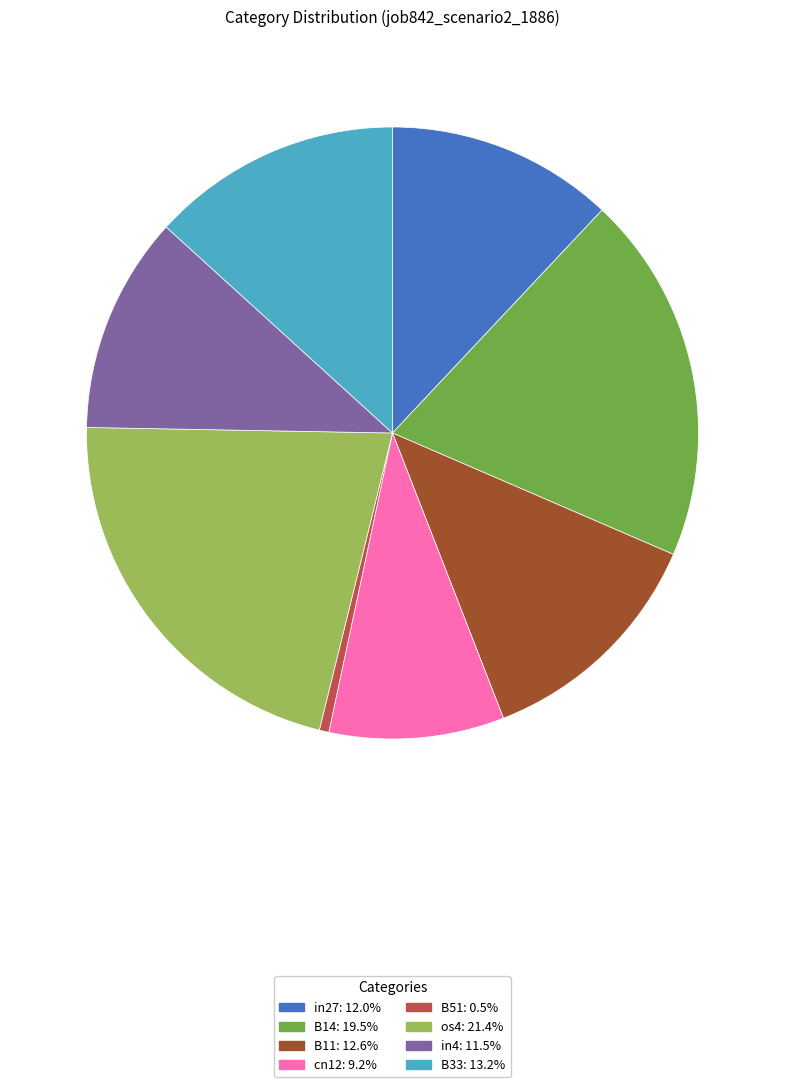

Does any single category account for the majority?

No